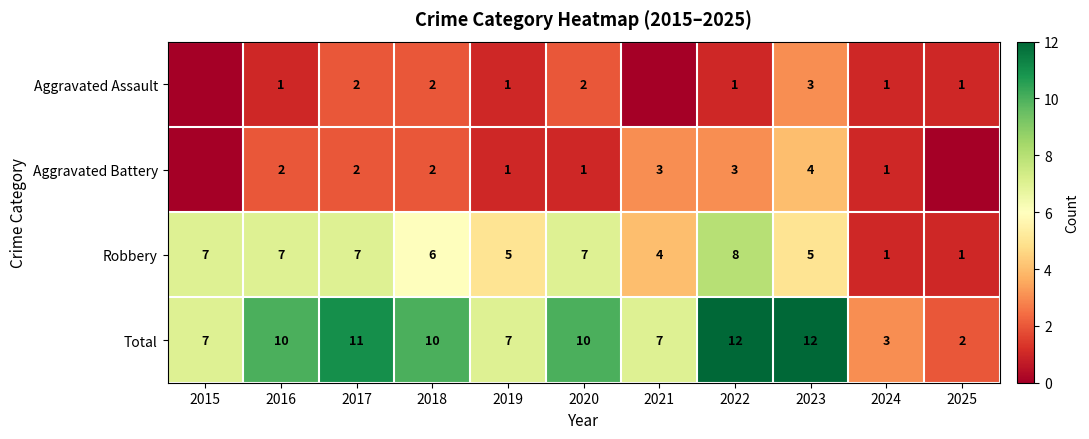

What is the difference between the maximum and minimum values in the Robbery series?

7